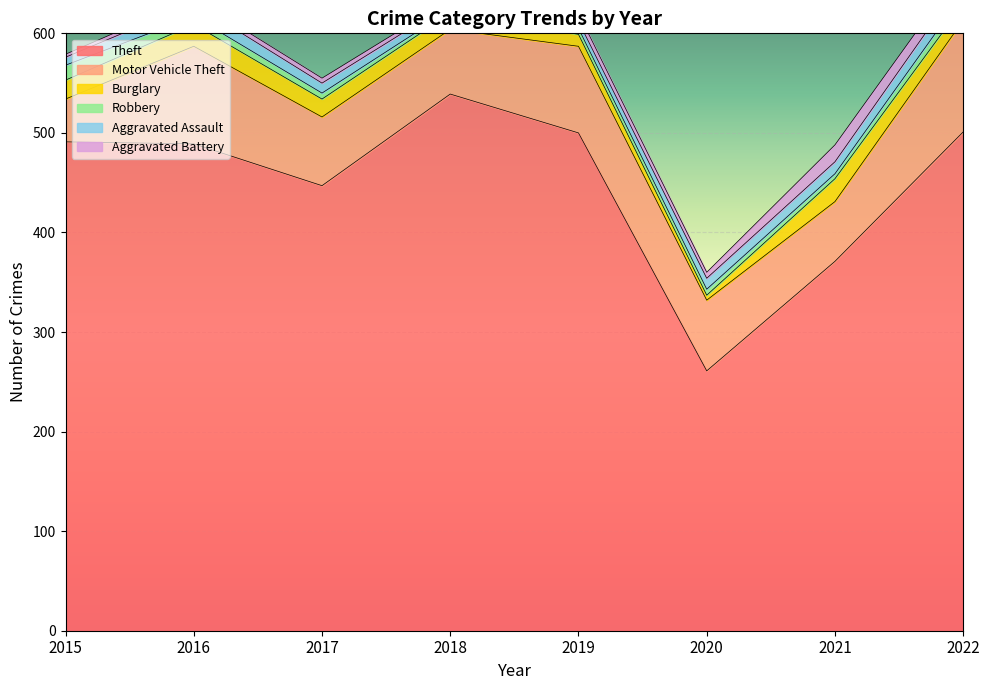

What is the sum of the Theft values at 2020 and 2022?

762